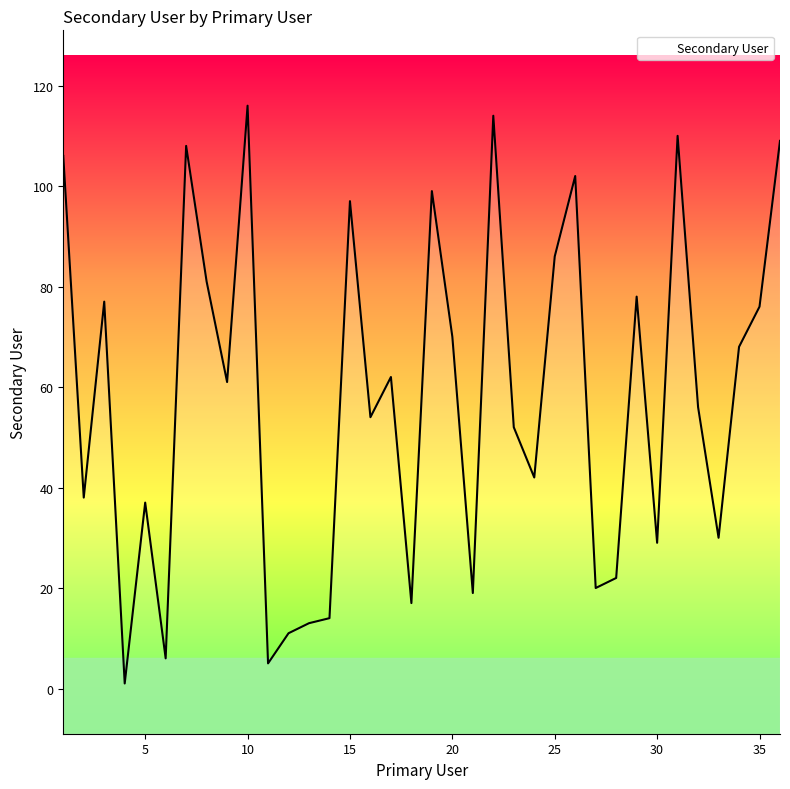

Where is the data nearest to the value 58?

32